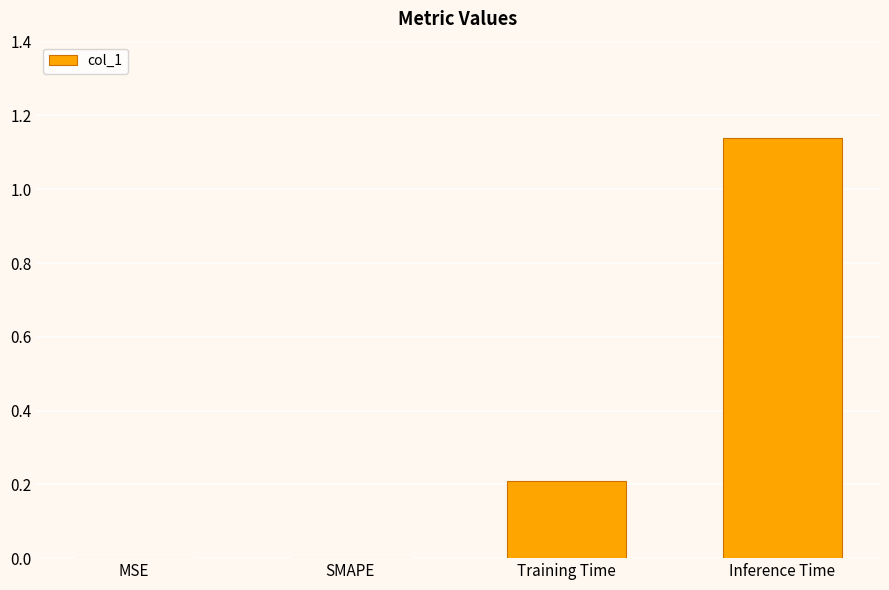

Is it true that the value at Training Time is 0.1?

False